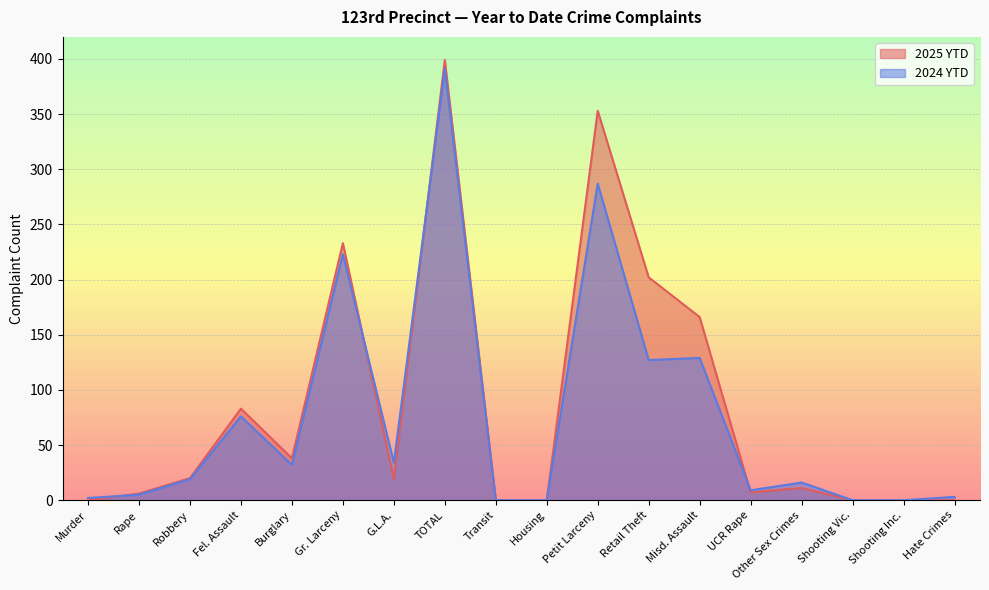

What are all the series names shown in the legend?

2025 YTD, 2024 YTD